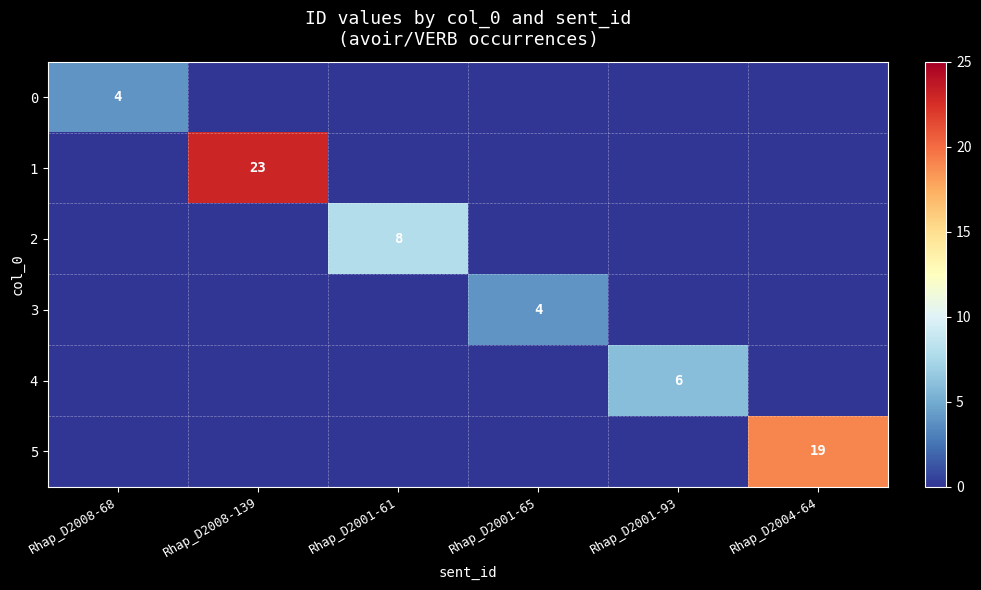

Which category has the highest value across all series?

Rhap_D2008-139